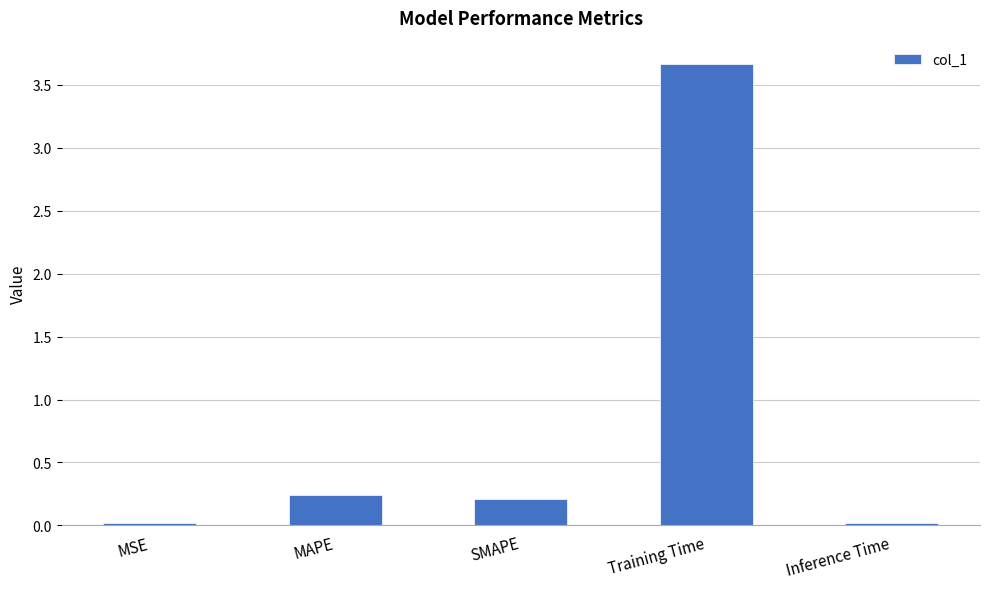

What is the value of the 3rd bar from the left?

0.2